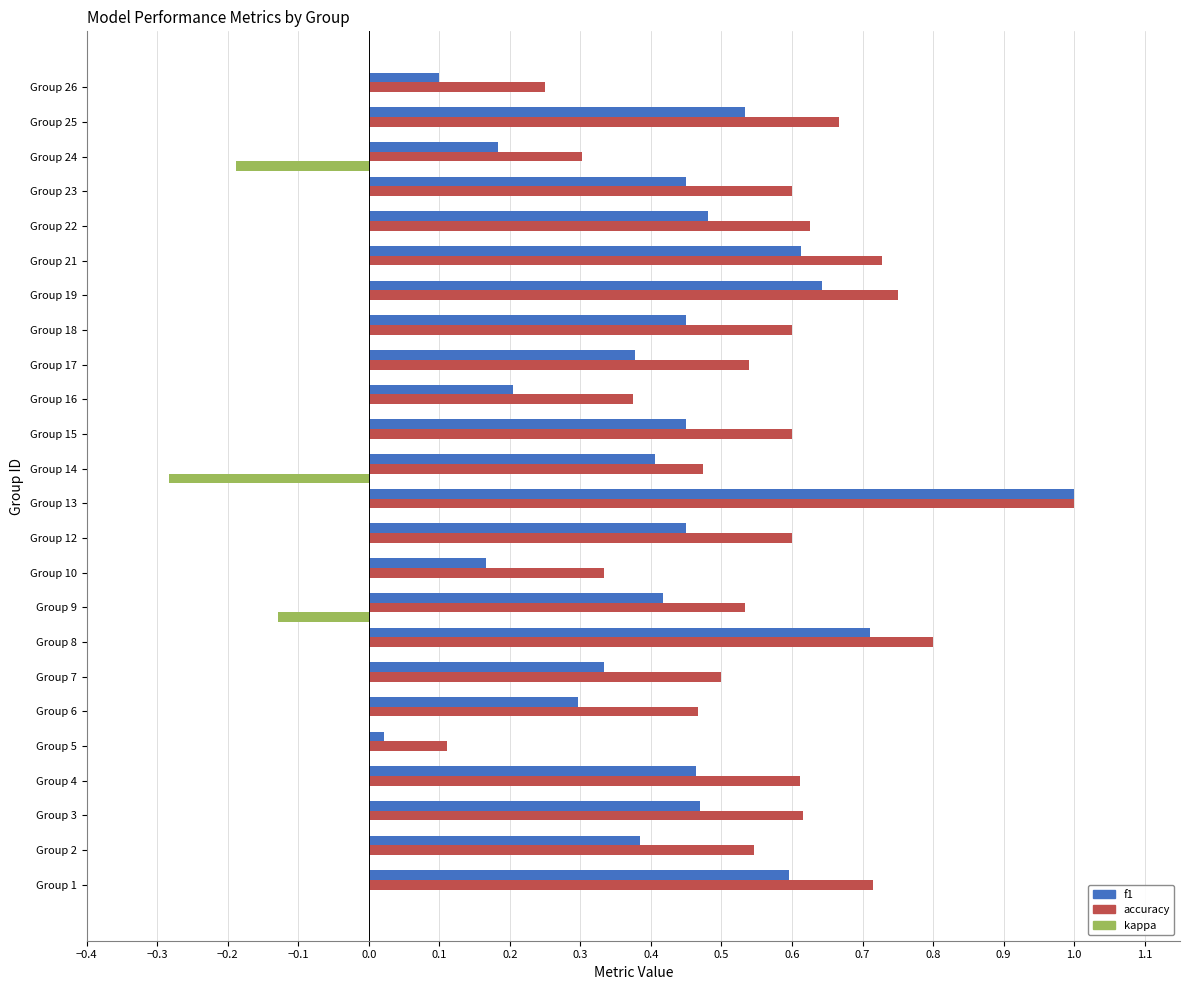

Which series has the largest range (max minus min)?

f1